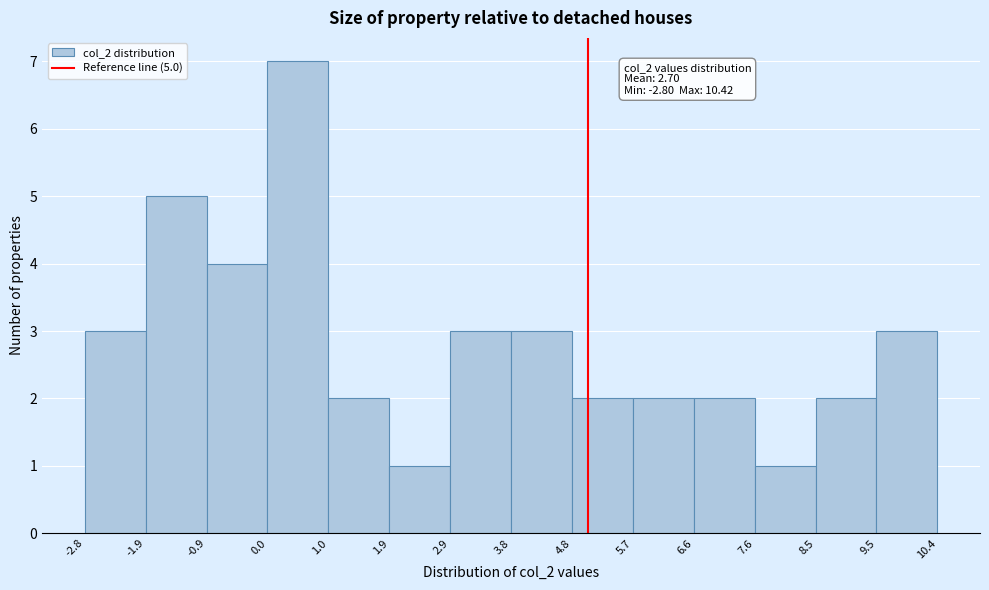

Over which range of the x-axis is the bar tallest?

0.0 to 1.0